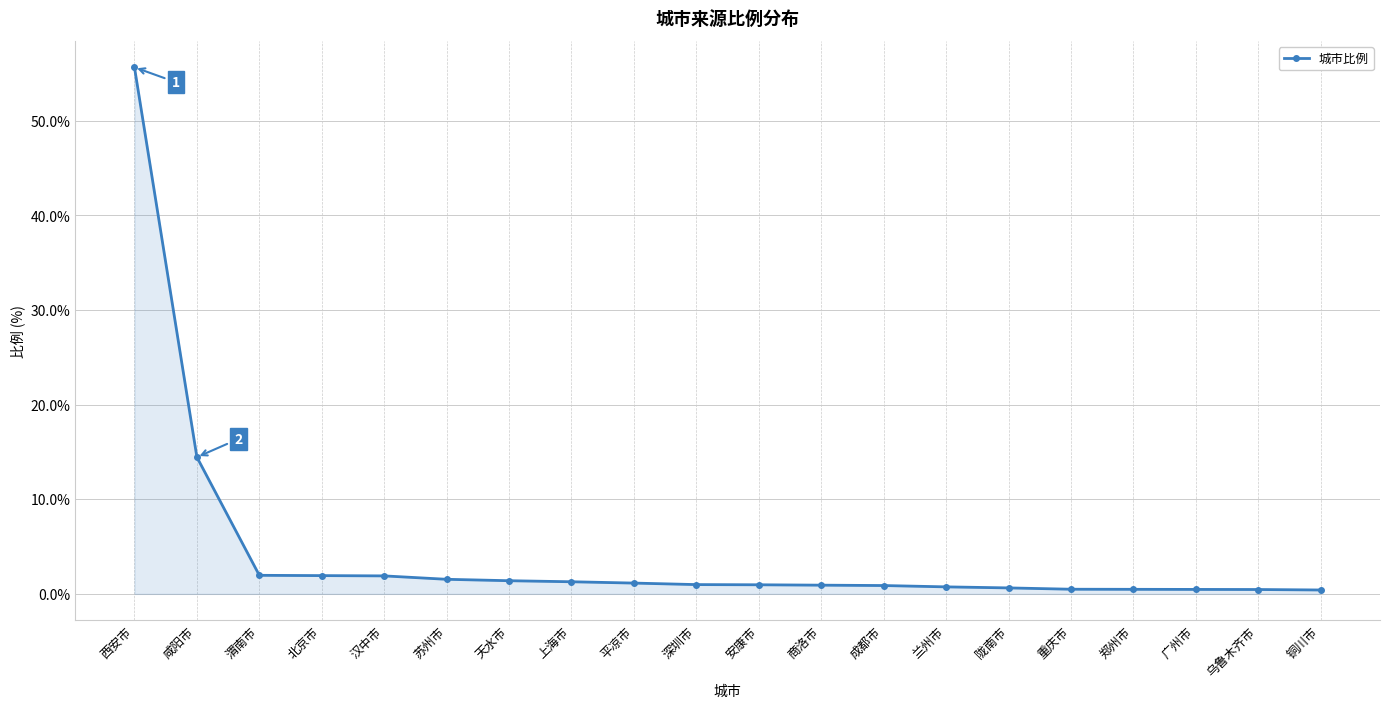

Between 汉中市 and 陇南市, which is larger?

汉中市